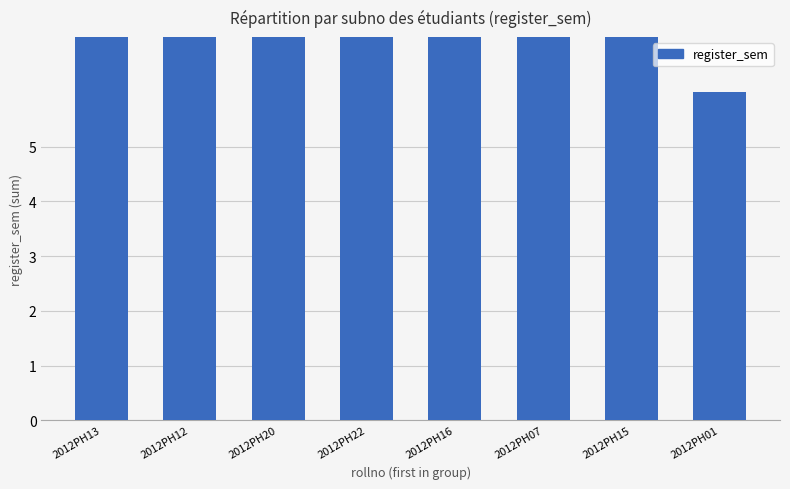

What is the value of the 4th bar from the left?

9